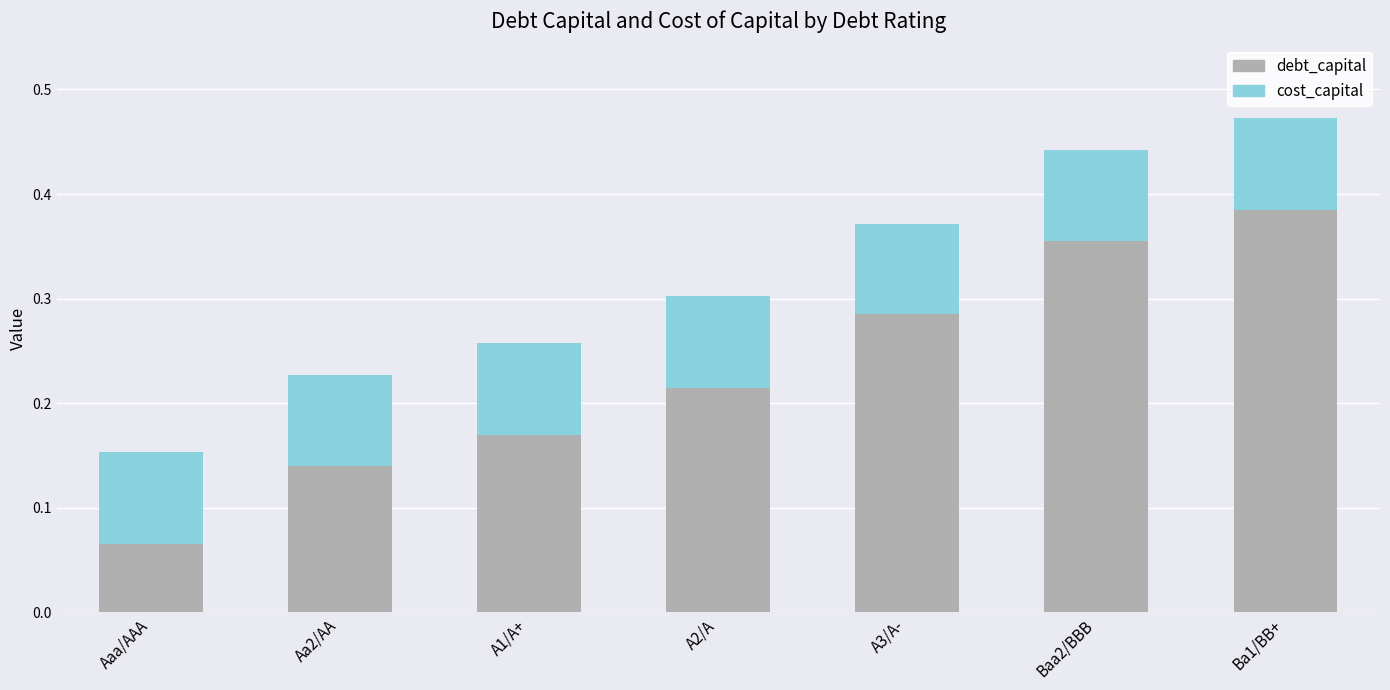

Where is debt_capital nearest to the value 0?

Aaa/AAA